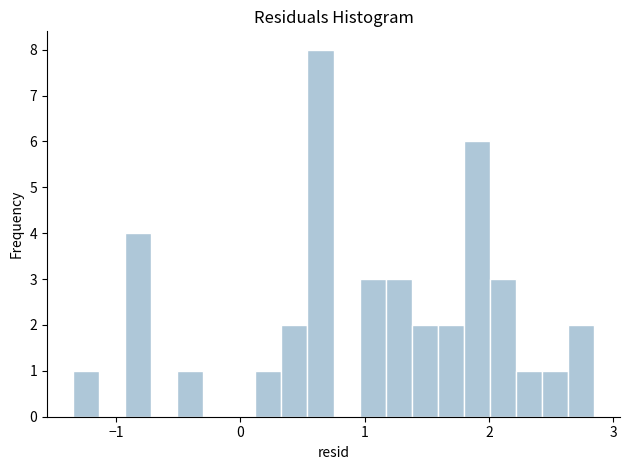

Around what value on the x-axis is the tallest bar? Give the approximate position of its centre, as read against the axis.

0.6